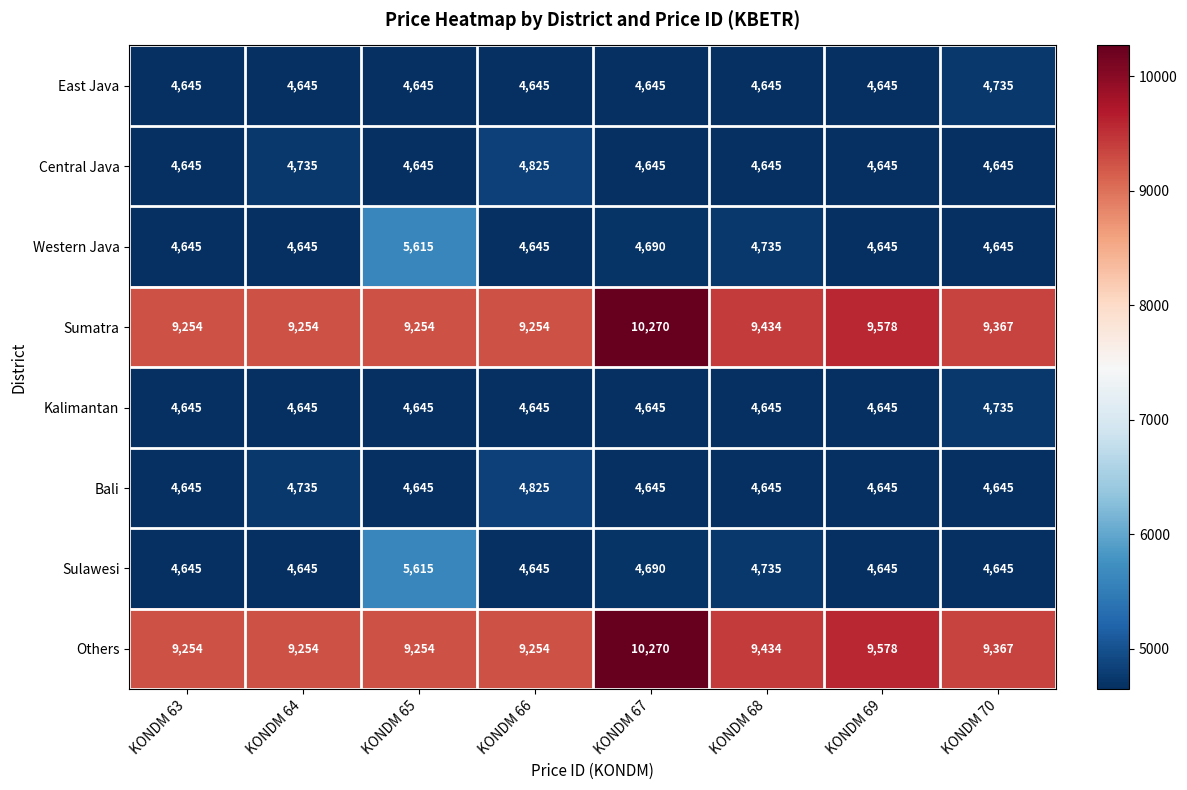

What is the total value across all series at KONDM 67?

48500